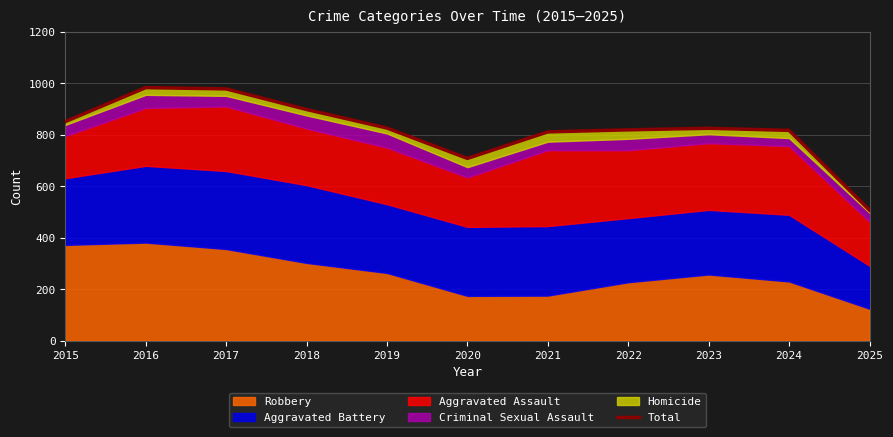

Where is the data nearest to the value 745?

2020